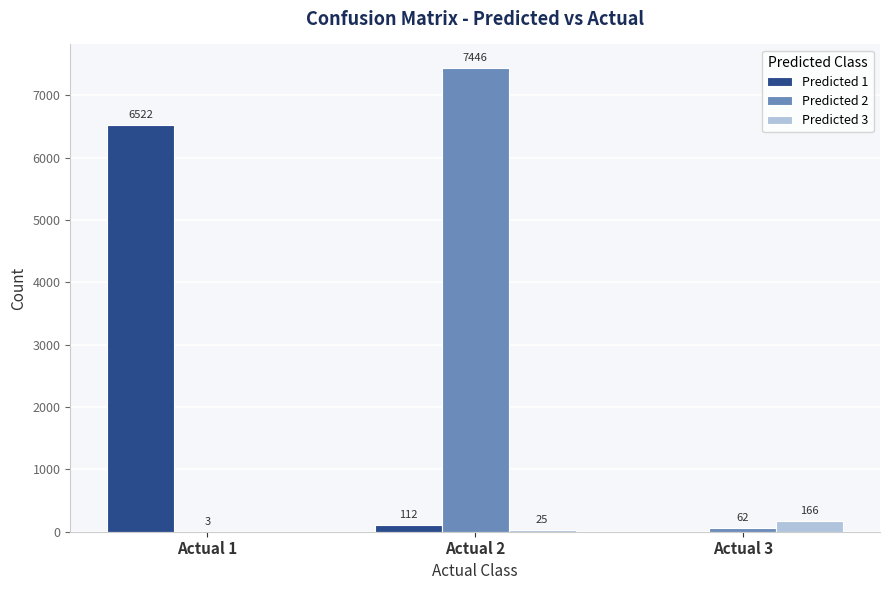

What are all the series names shown in the legend?

Predicted 1, Predicted 2, Predicted 3